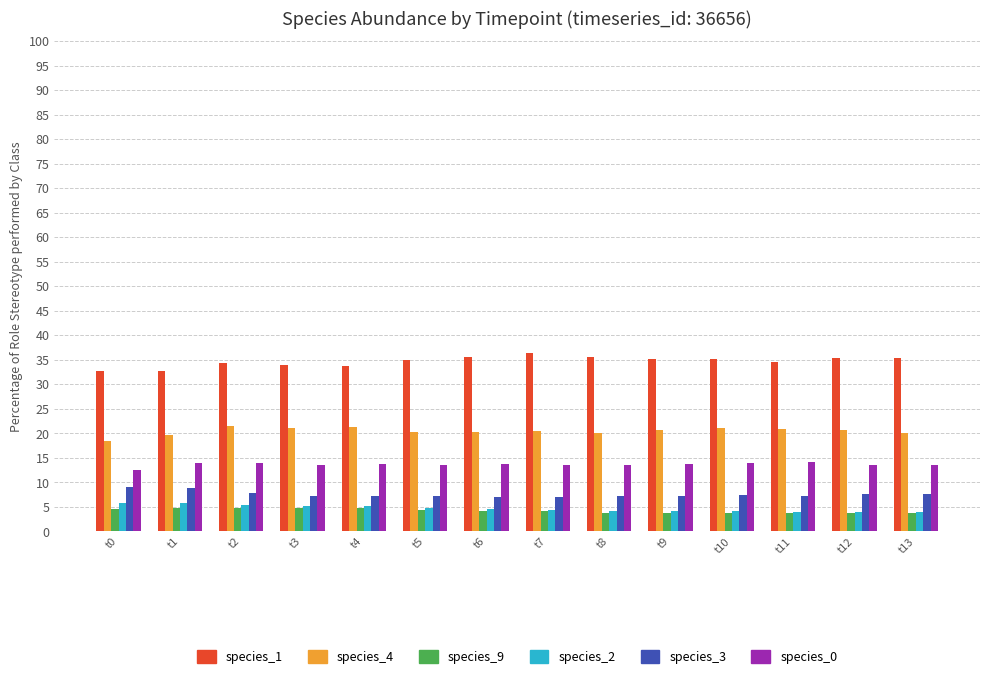

Is the value of species_4 at t11 greater than the value of species_0 at t13?

Yes